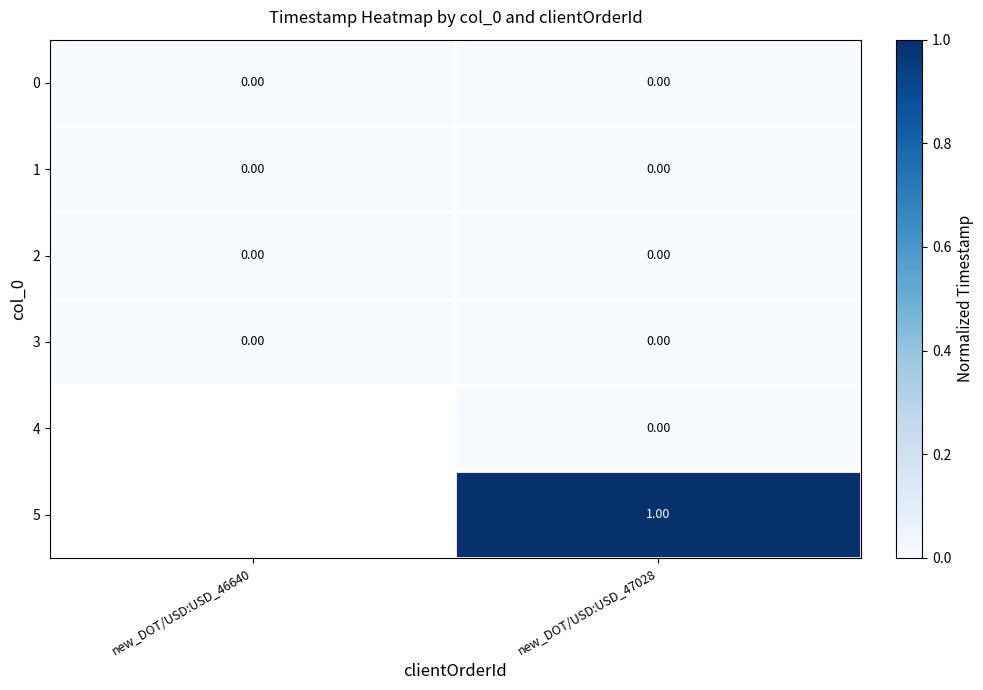

What is the total value across all series at new_DOT/USD:USD_47028?

1.0